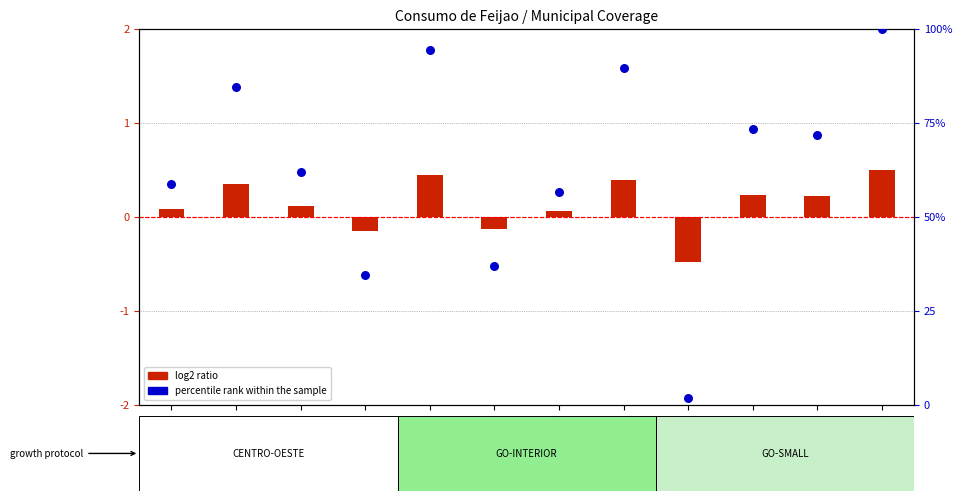

What are all the series names shown in the legend?

log2 ratio, percentile rank within the sample